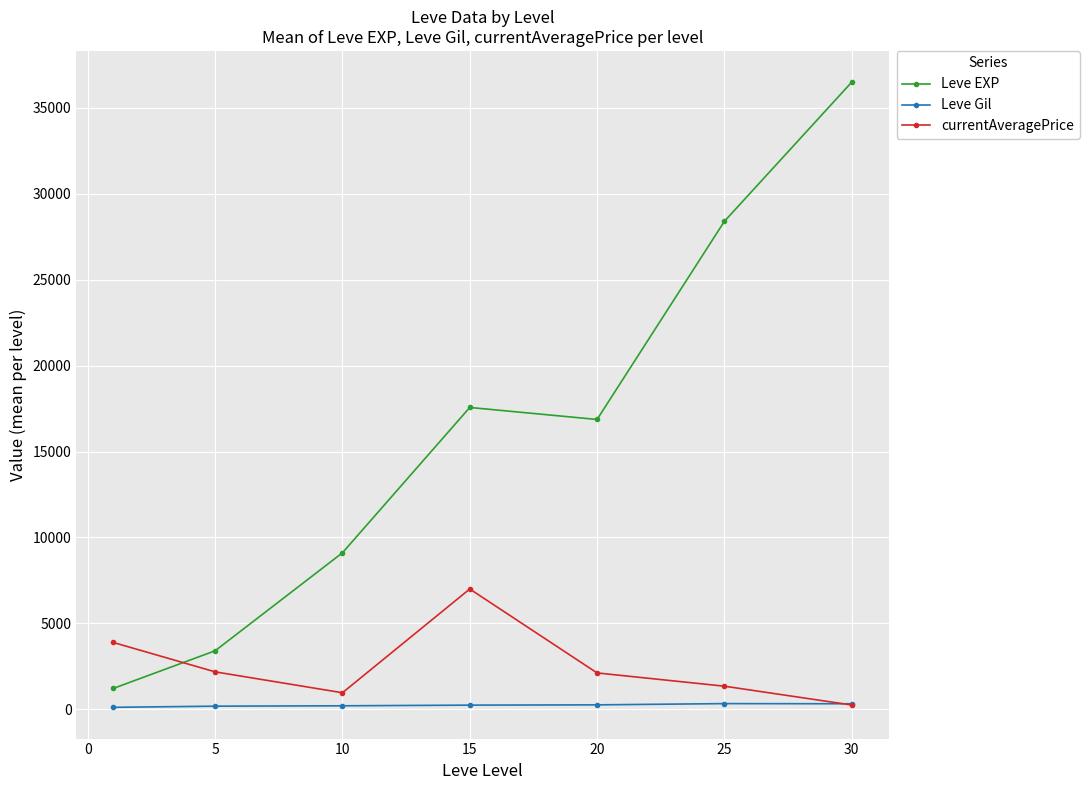

Which series has the largest total across all categories?

Leve EXP